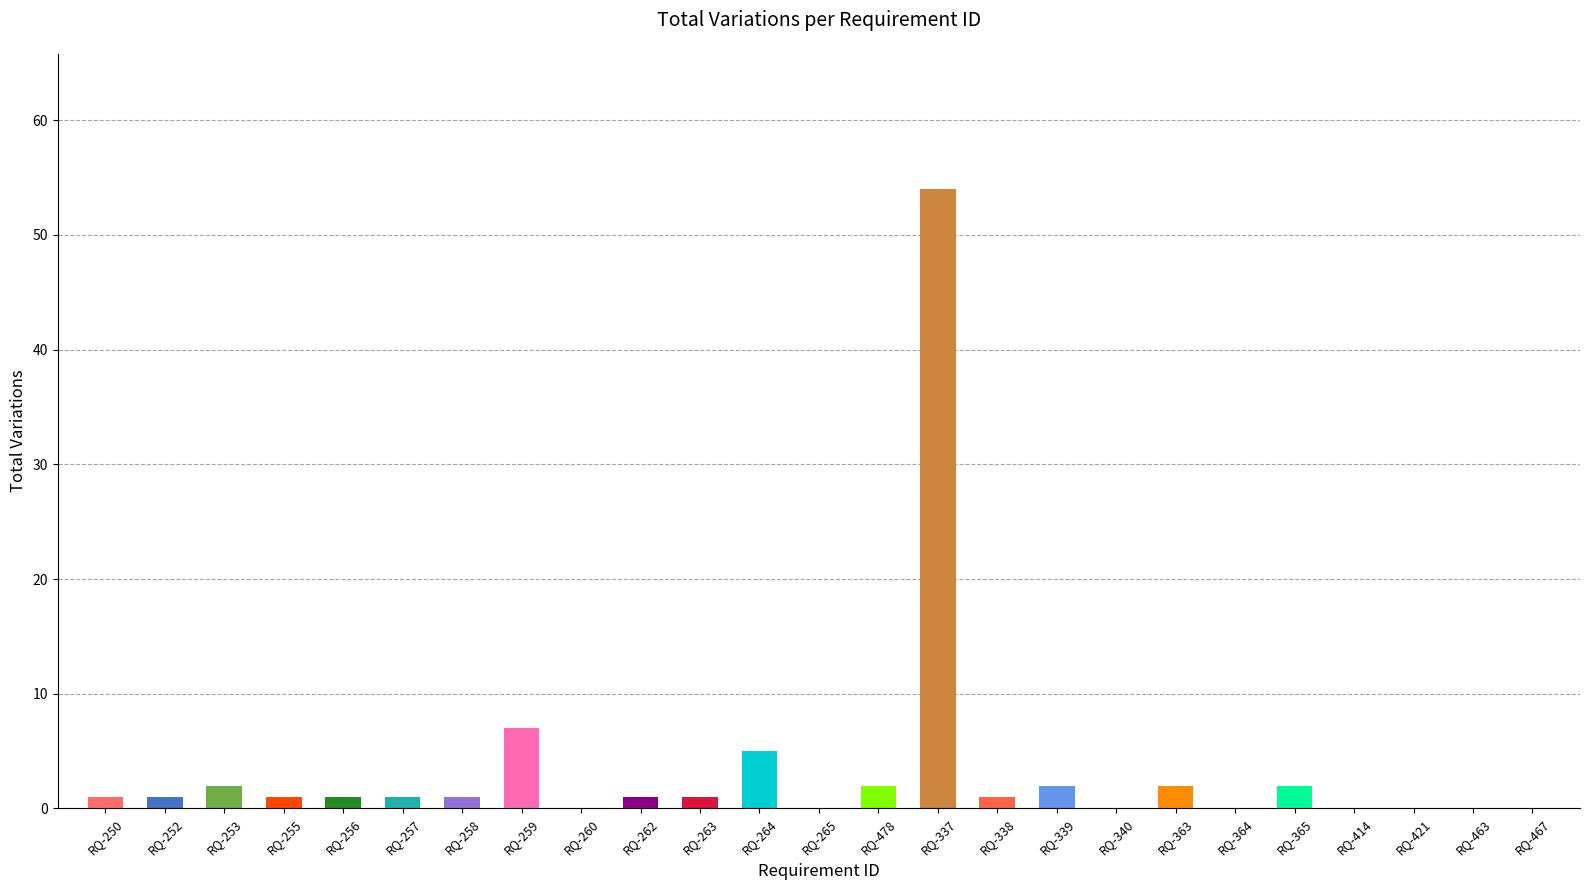

Where is the data nearest to the value 27?

RQ-259